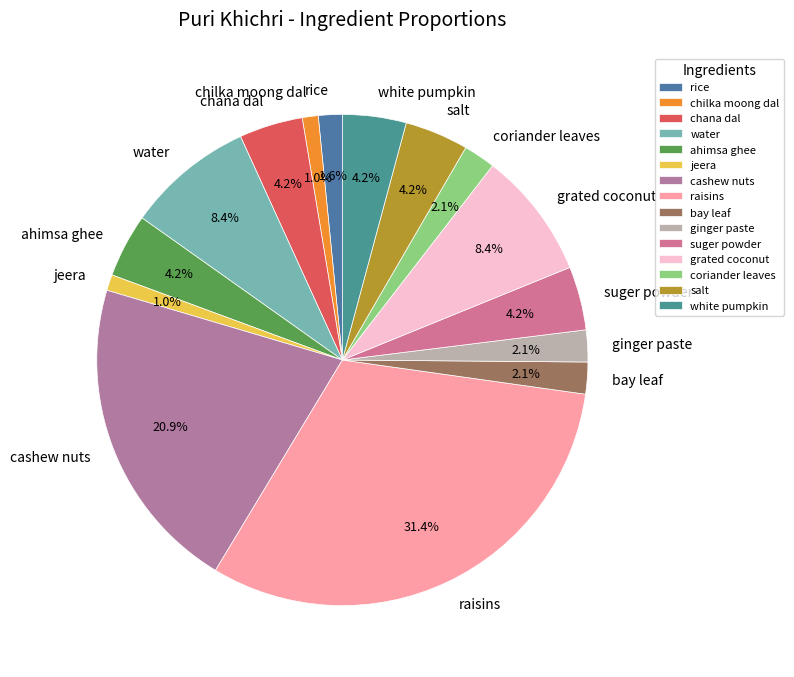

Between grated coconut and cashew nuts, which is larger?

cashew nuts